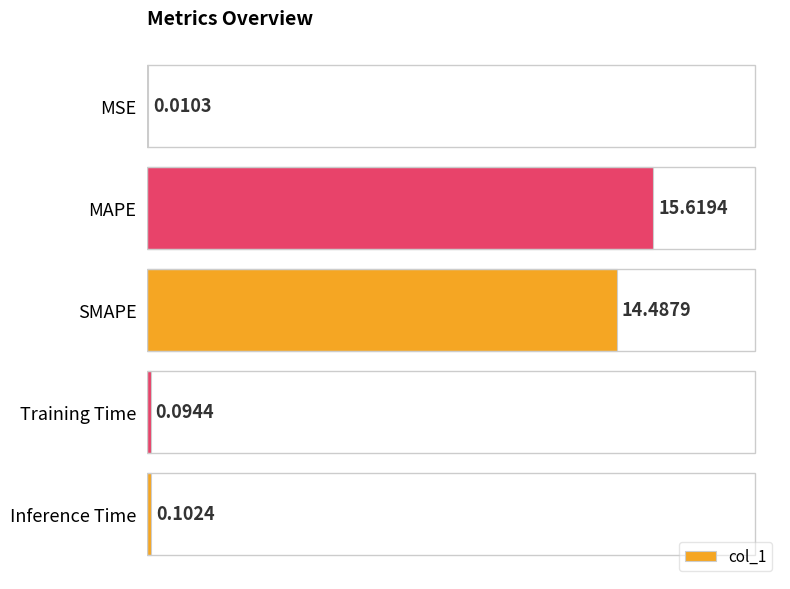

At which label is the value closest to 7?

Inference Time